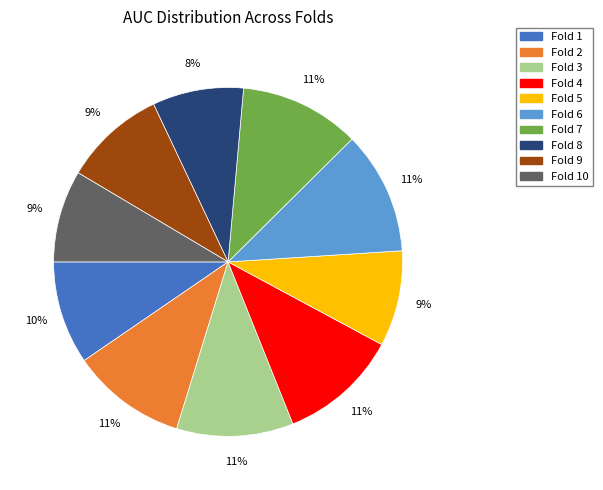

To the nearest percent, what is the difference between the largest and smallest slice percentages?

3%